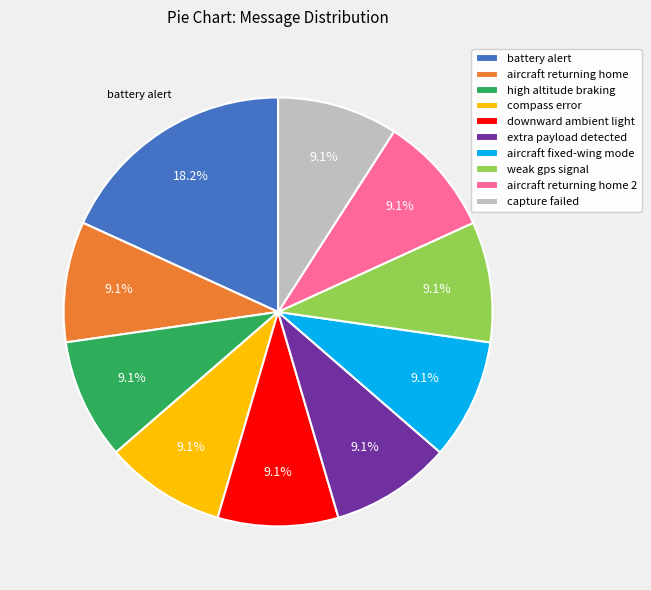

Does capture failed represent more than half of the total?

No